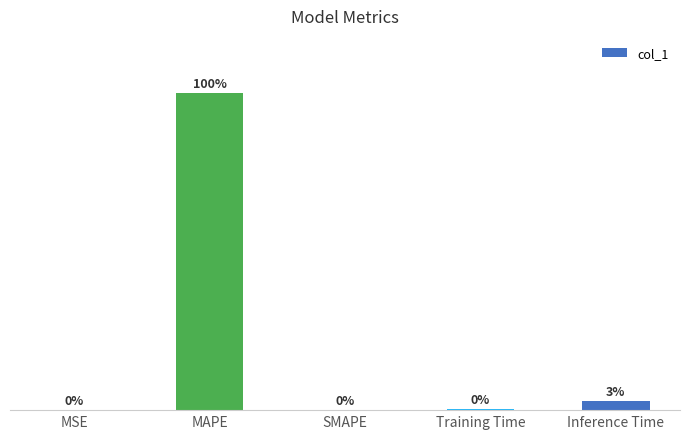

At which label is the value closest to 18?

Inference Time